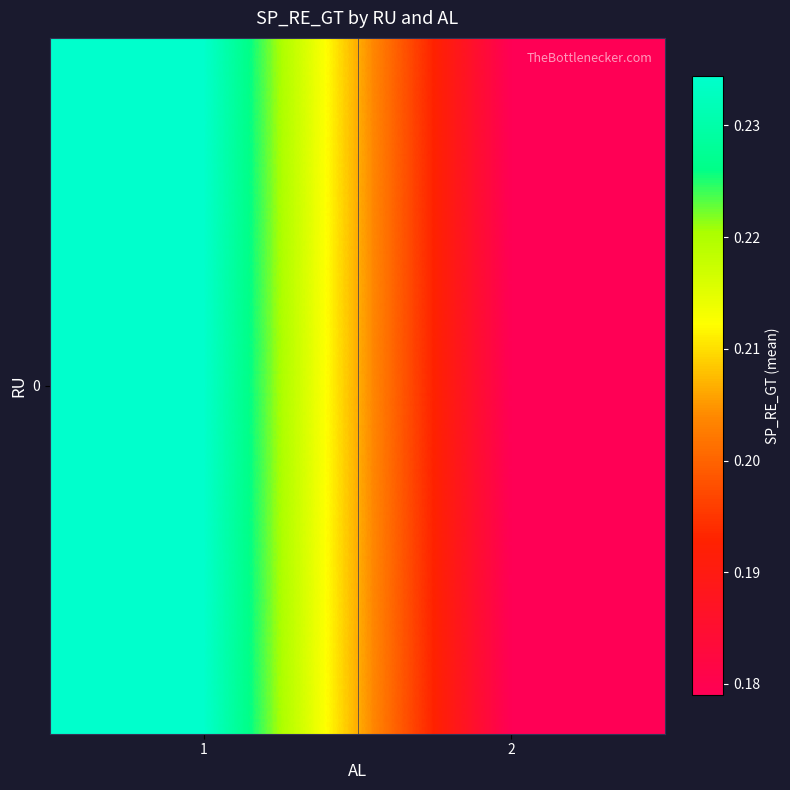

Where is the data nearest to the value 0?

2